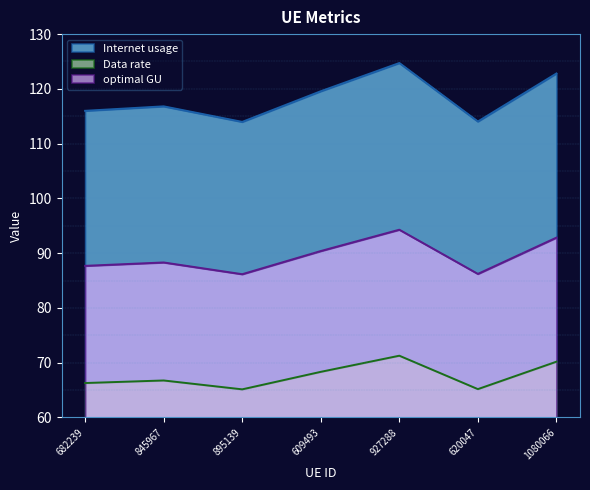

At 895139, list the series in order from largest to smallest.

Internet usage, optimal GU, Data rate